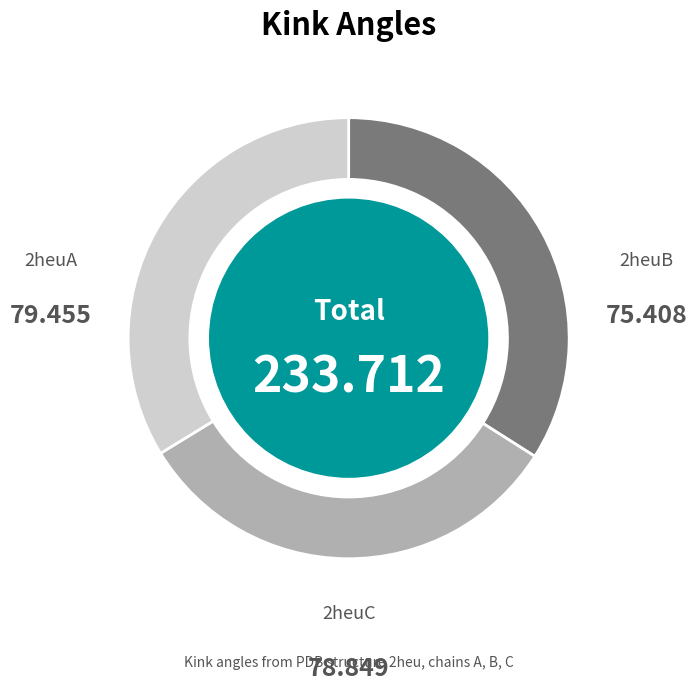

Is there any slice that represents more than half of the pie?

No